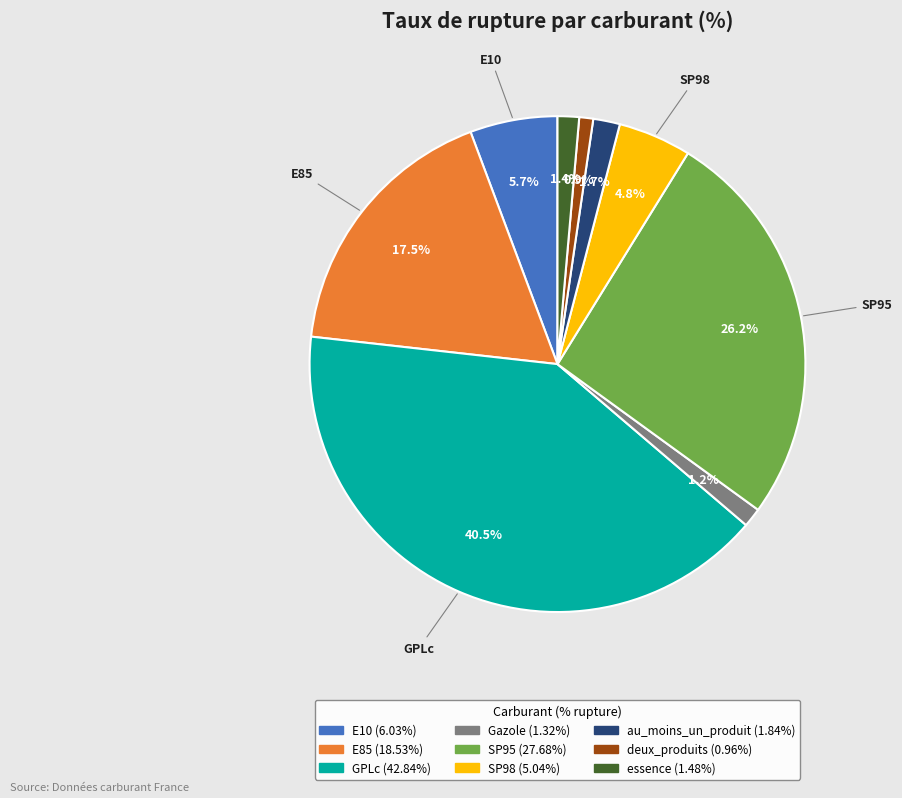

What is the total percentage of SP98 and essence?

6.2%